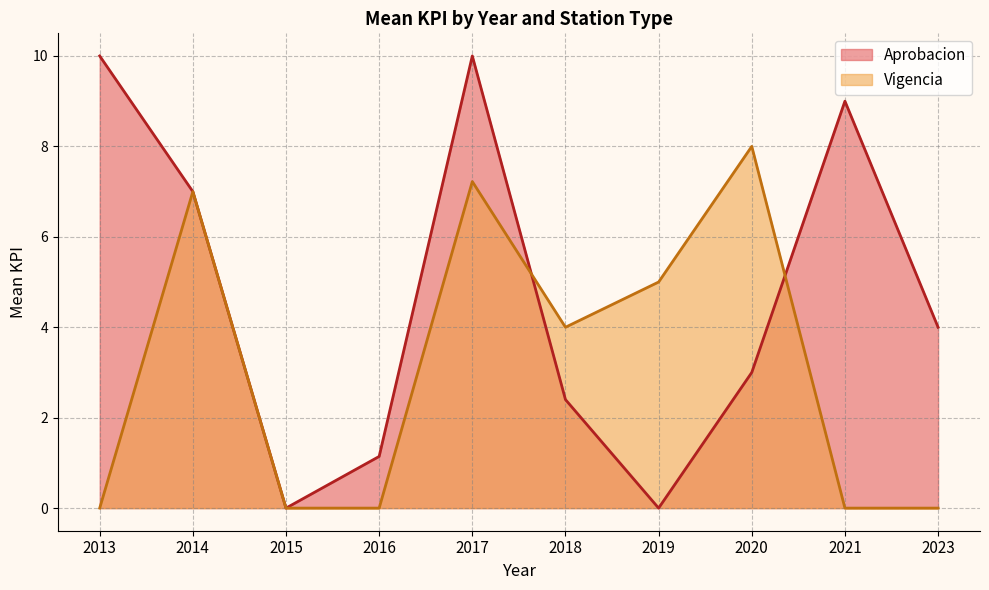

The Vigencia series shows 3.0 at 2020. True or false?

False